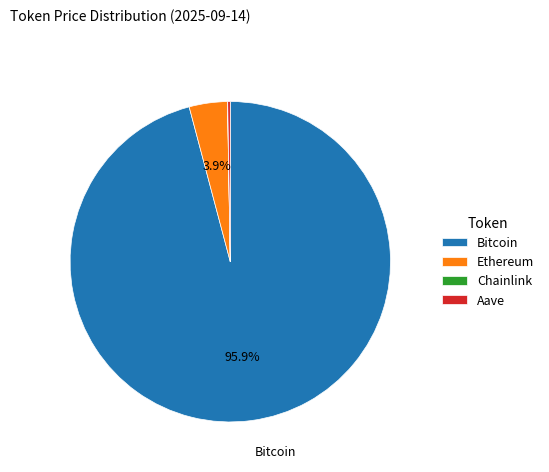

Is there a majority slice in this chart?

Yes